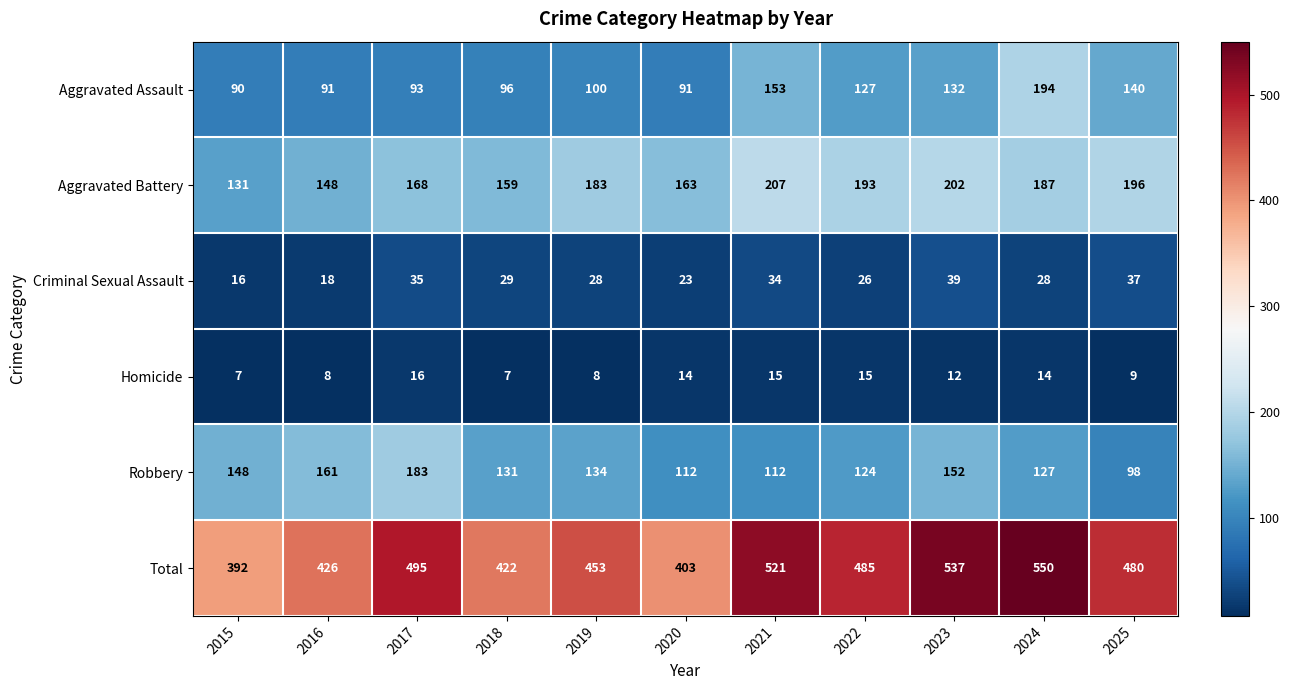

Rank the series at 2015 from highest to lowest value.

Total, Robbery, Aggravated Battery, Aggravated Assault, Criminal Sexual Assault, Homicide